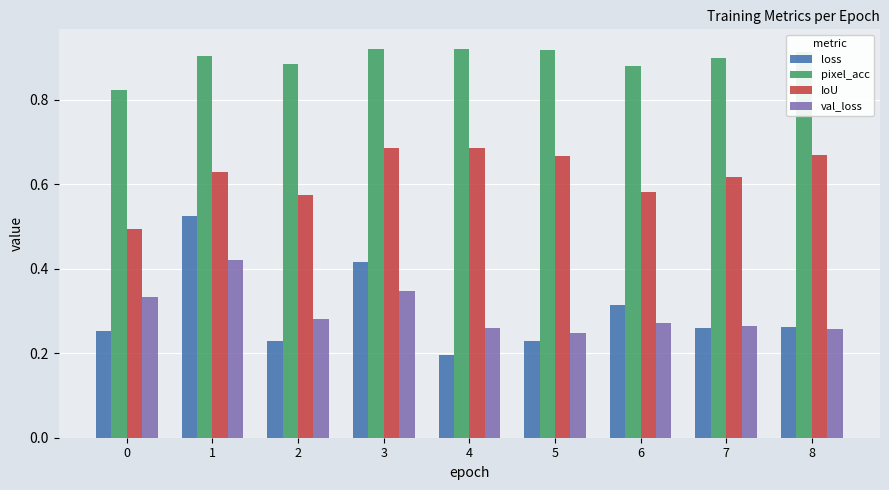

At which label is val_loss closest to 0?

5